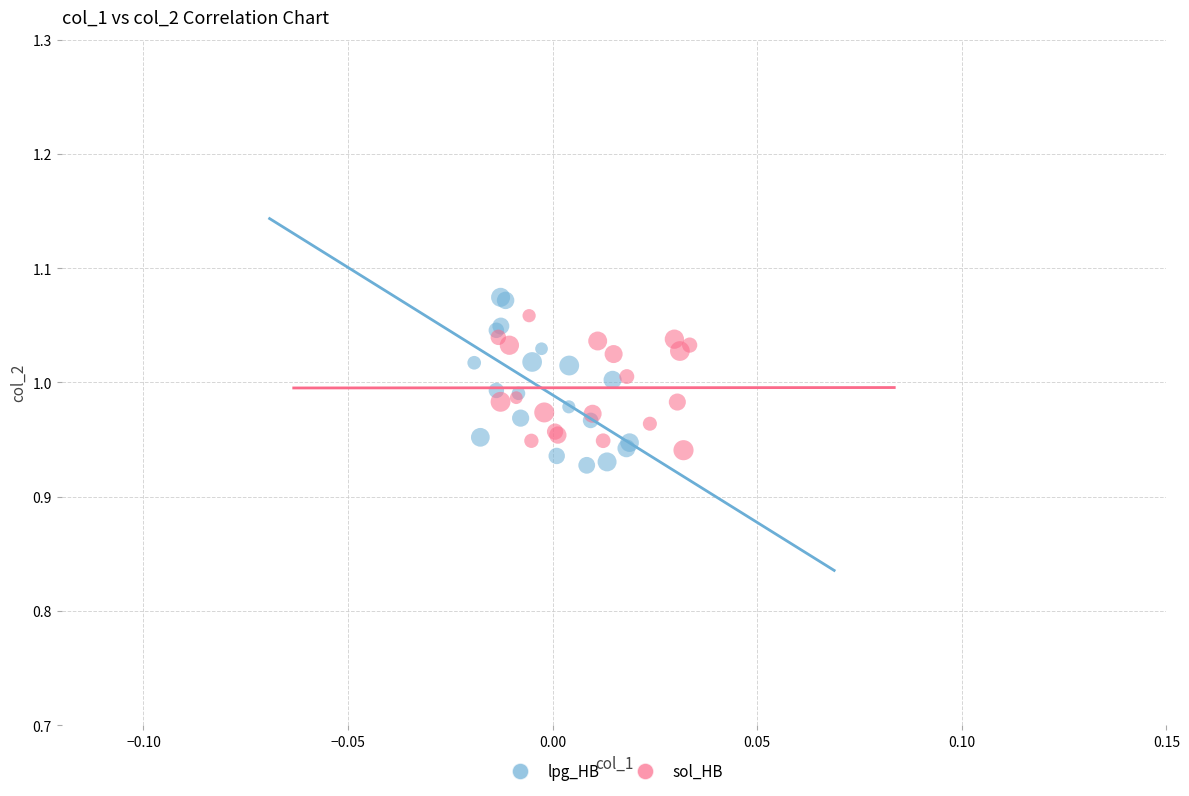

Which series has the widest spread of Y values?

lpg_HB